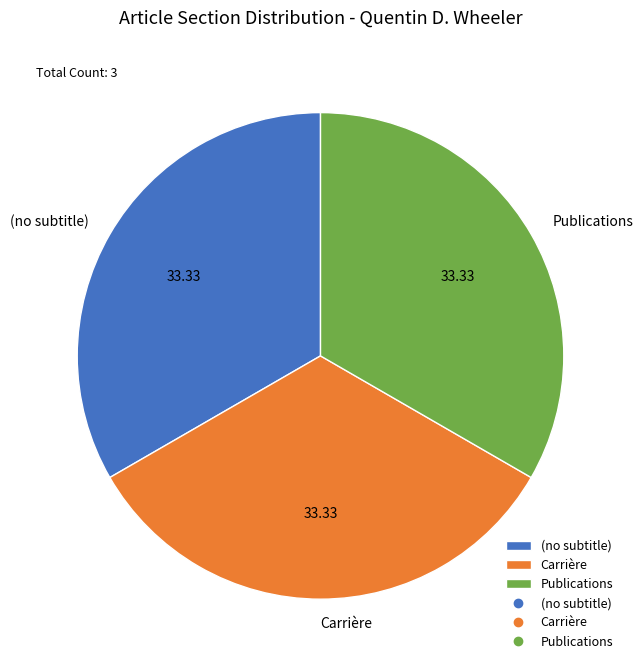

Is there a majority slice in this chart?

No